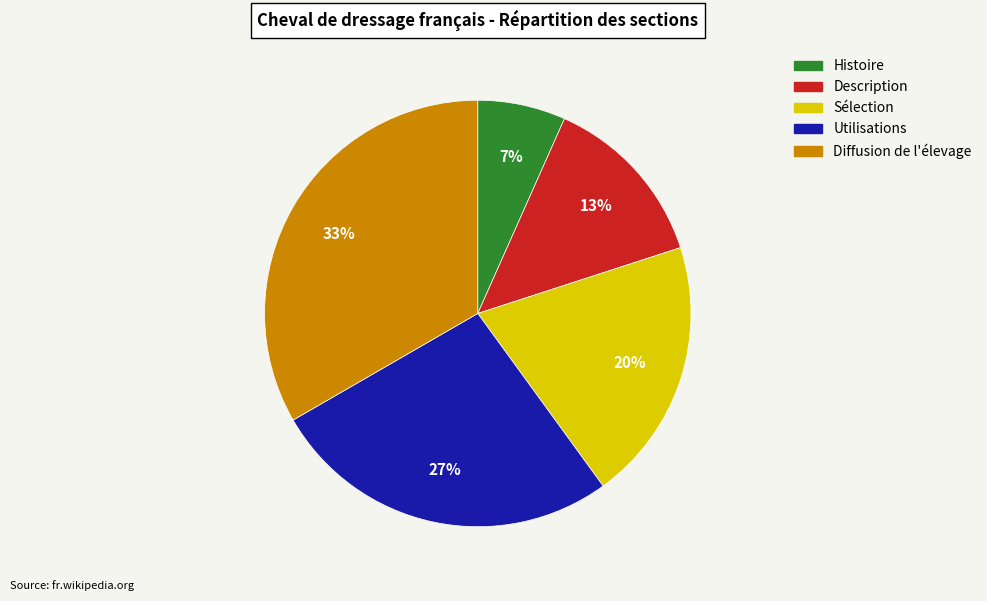

True or false: Sélection accounts for 20% of the total.

True